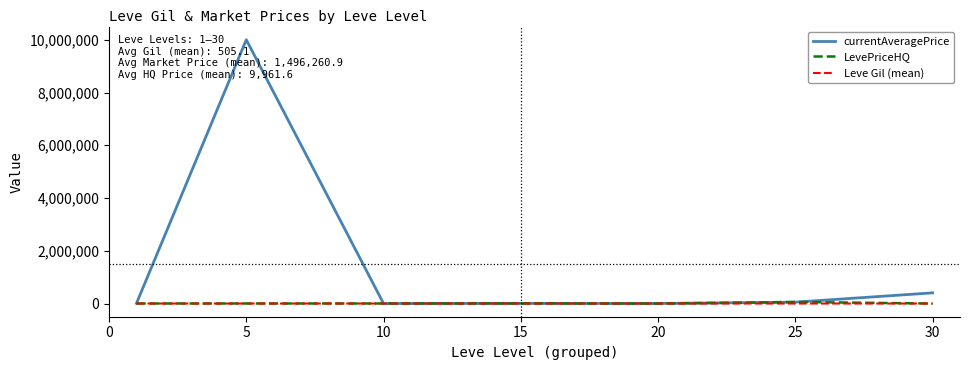

What is the minimum value for Leve Gil (mean)?

232.5